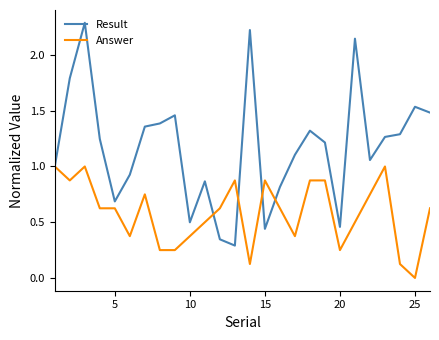

How many Answer values are between 0 and 1?

26